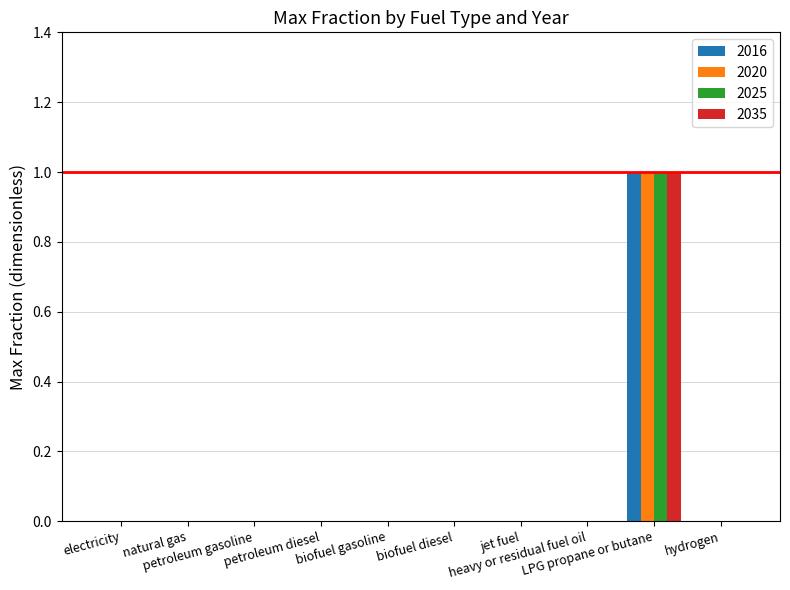

How many data points does each series have?

10